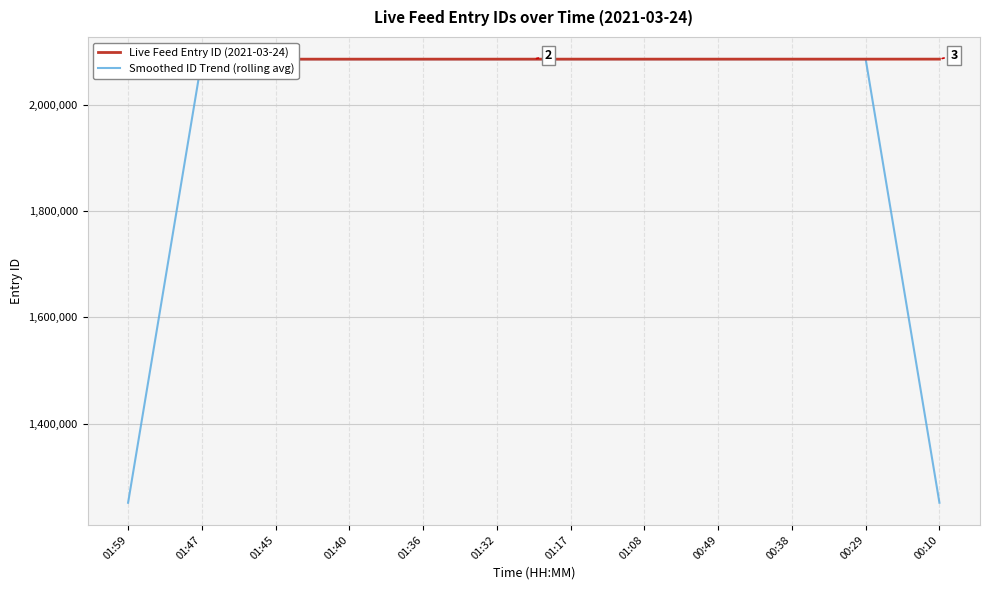

Does the chart display data point markers on the line(s)?

No